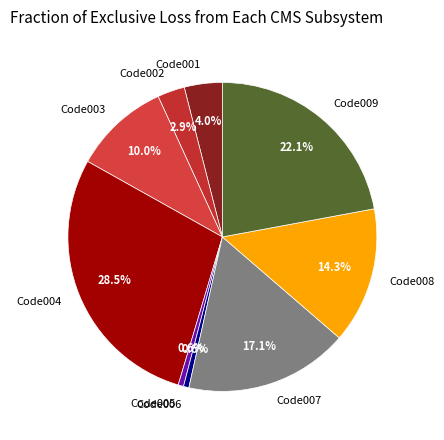

Which category has the biggest portion of the pie?

Code004